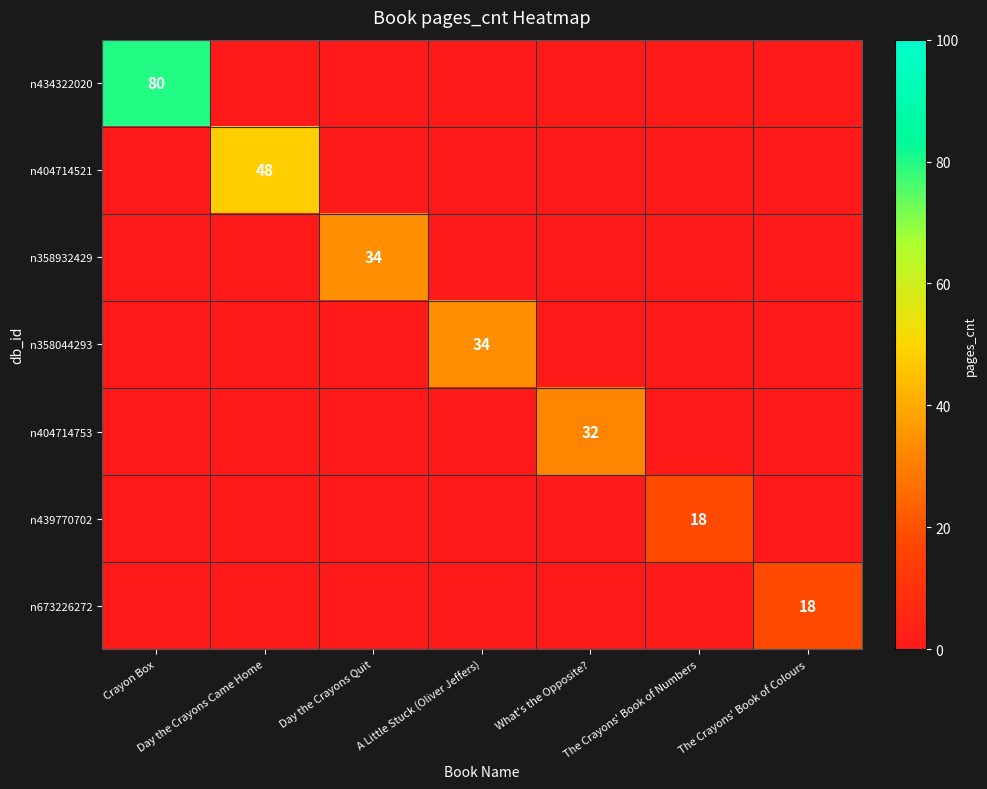

What is the sum of all n673226272 values?

18